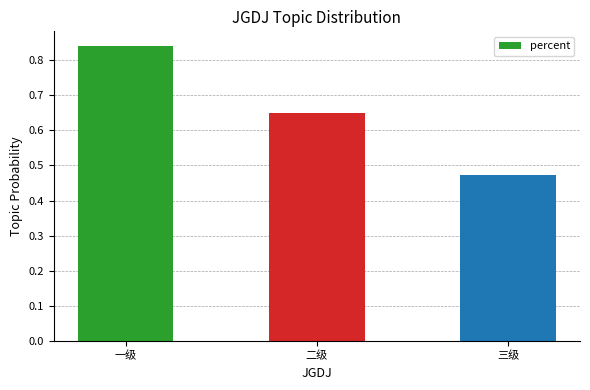

What is the difference between the second highest and minimum values?

0.2